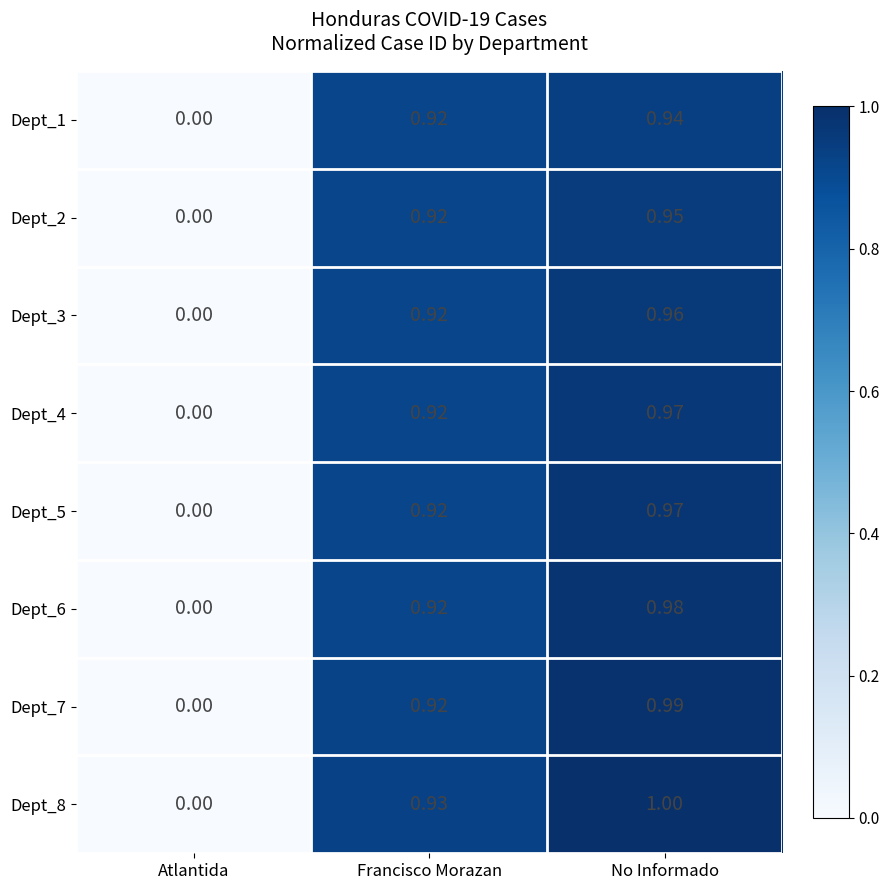

Rank the categories by Dept_7 value from lowest to highest.

Atlantida, Francisco Morazan, No Informado